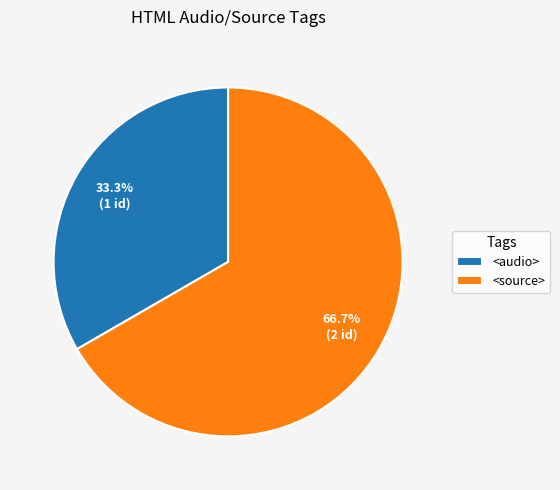

Is it true that <audio> is 28% of the pie?

False